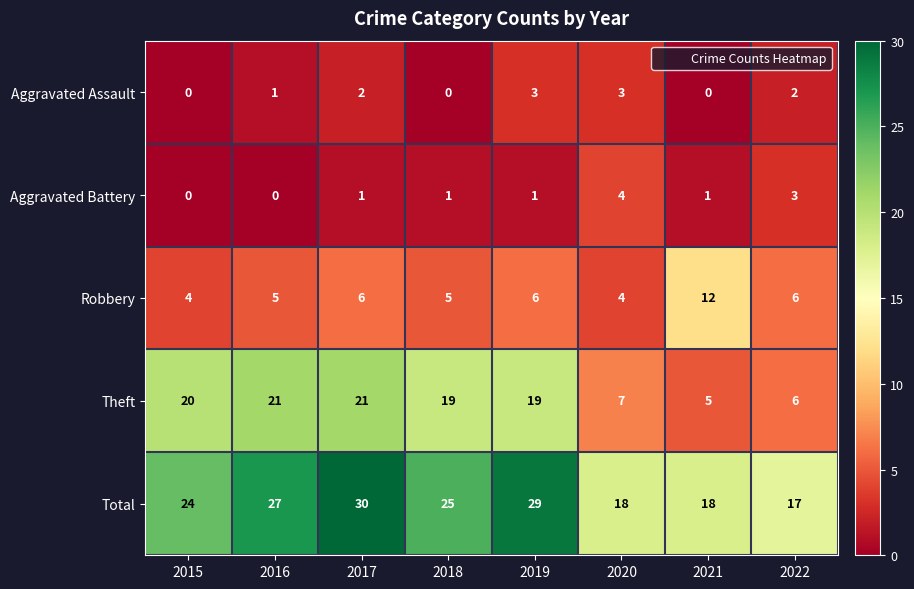

Which series has the largest total across all categories?

Total